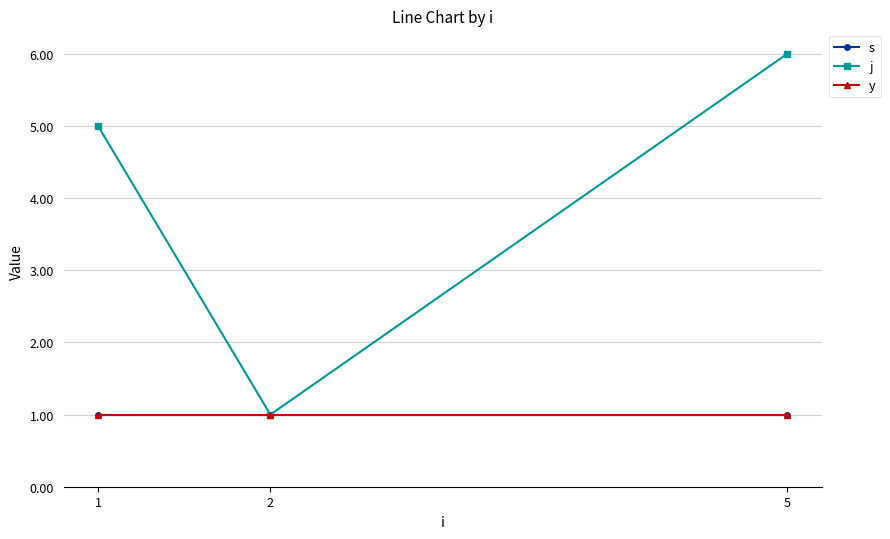

Count the number of categories in the chart.

3